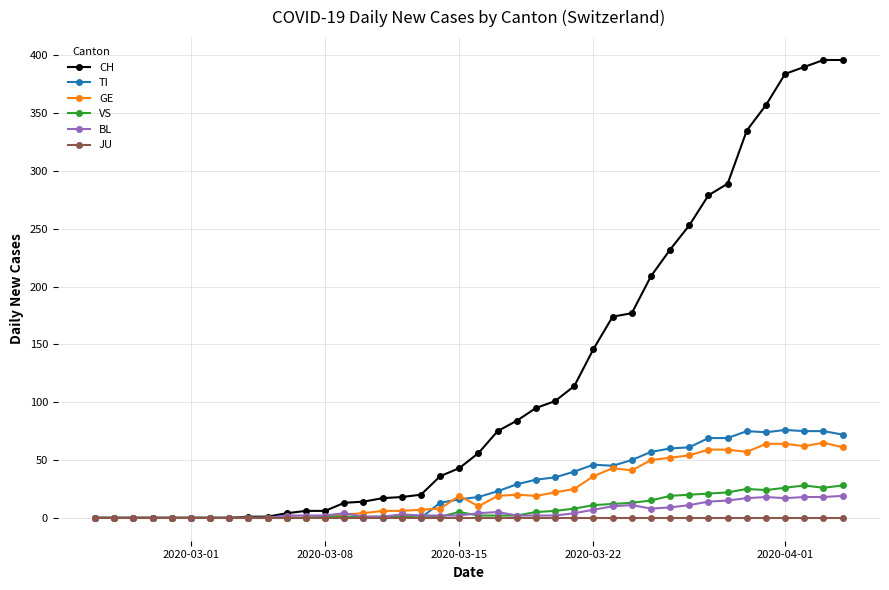

What is the highest value of the BL series?

19